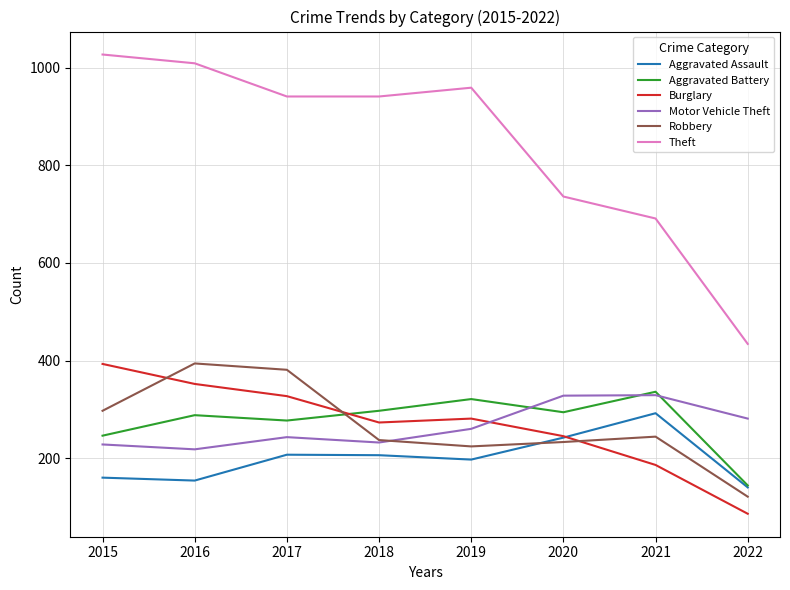

How many interior local peaks does the Theft series have?

1